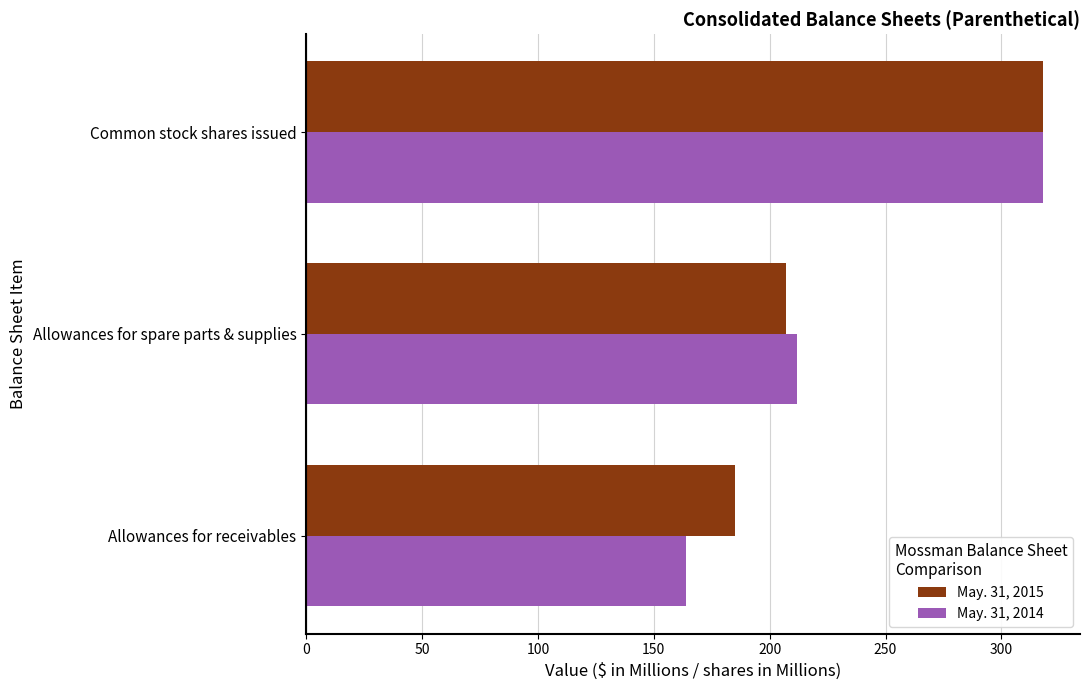

What is the total value across all series at Common stock shares issued?

636